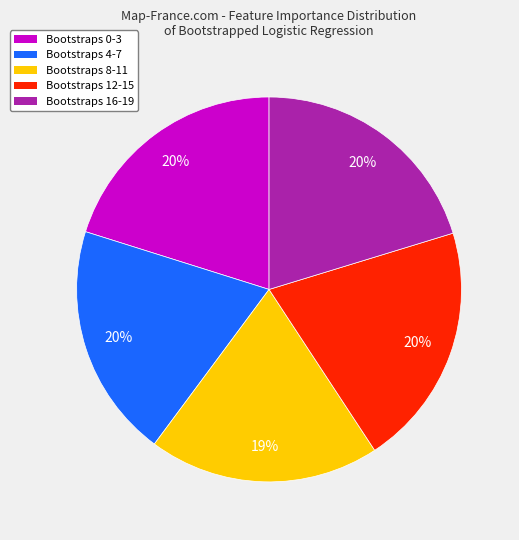

Count the number of slices in the pie.

5